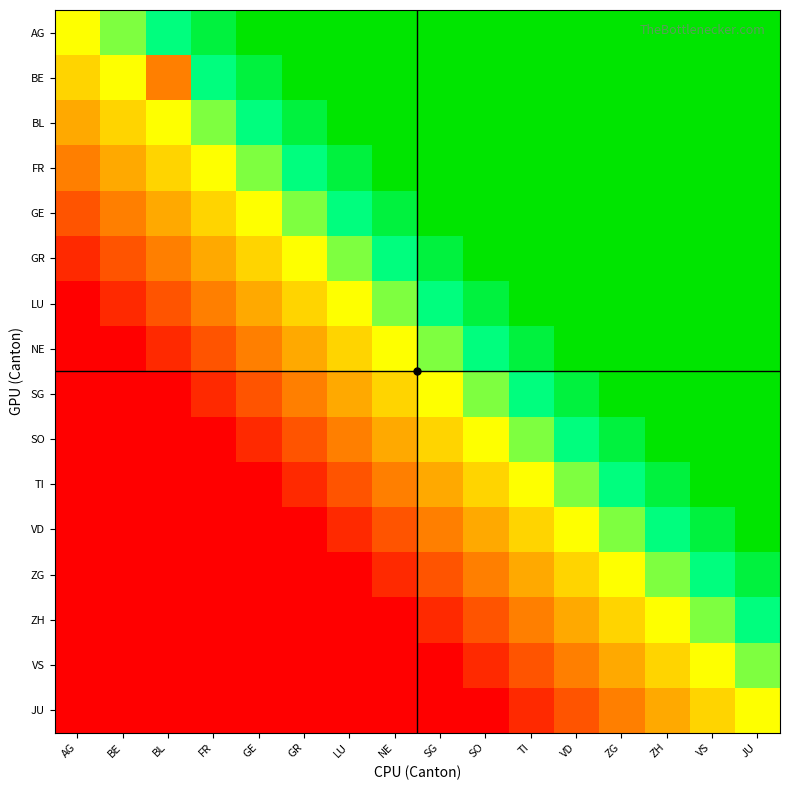

At how many categories does at least one series exceed 4?

13